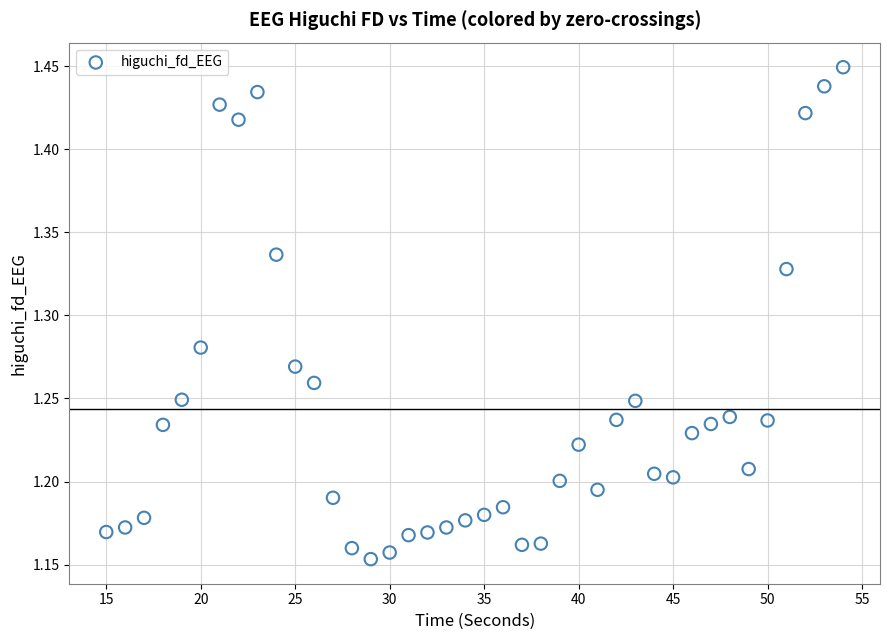

What is the range of X values (max minus min)?

39.0